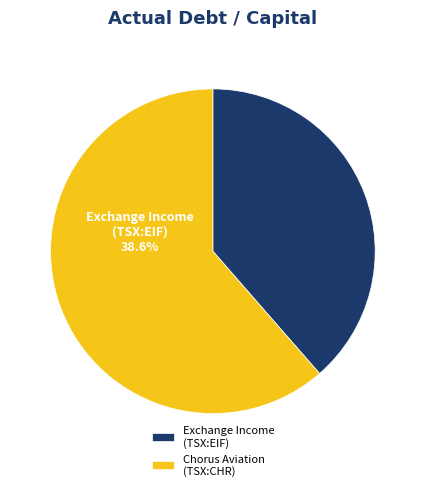

To the nearest percent, what portion does Chorus Aviation Inc. (TSX:CHR) represent?

61%